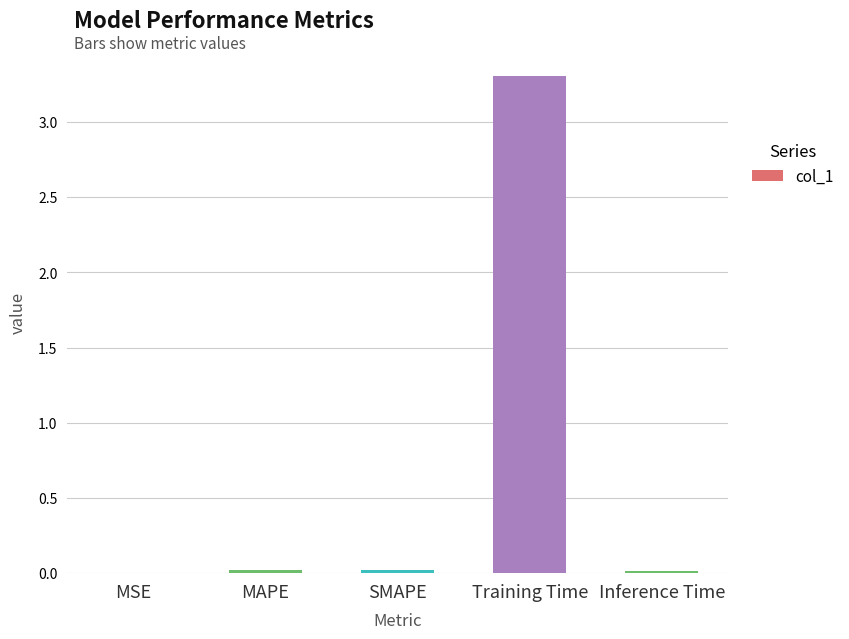

Read the value at Training Time.

3.3